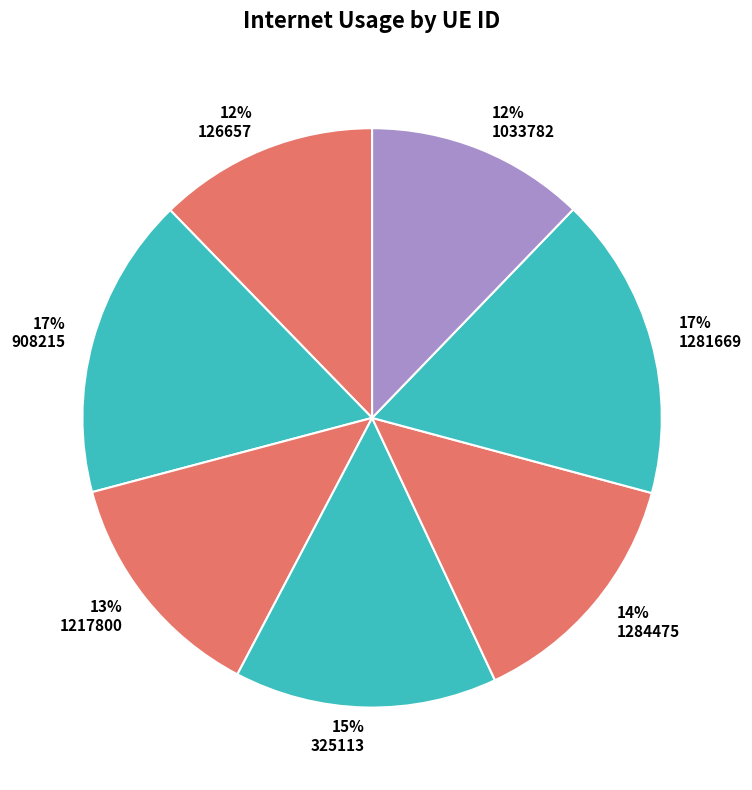

Which category has the smallest portion of the pie?

1033782